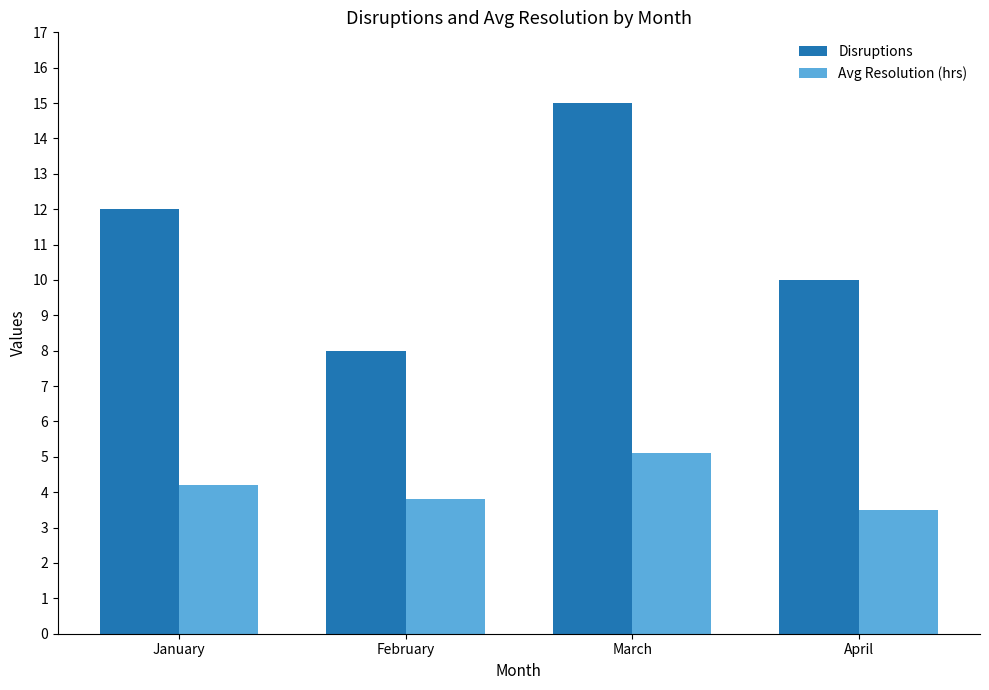

Is the value of Avg Resolution (hrs) at February greater than the value of Disruptions at January?

No